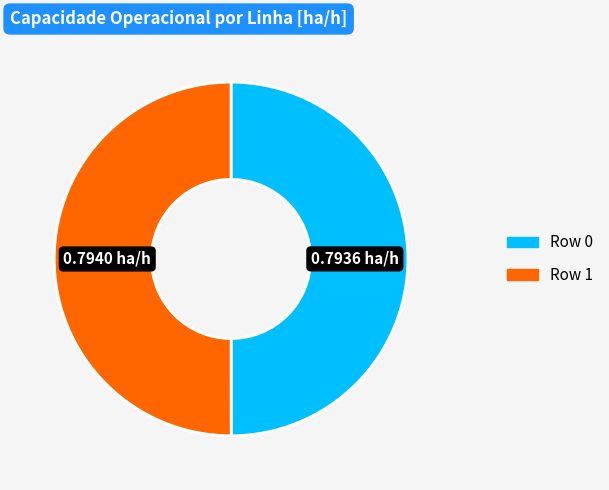

Count the number of slices in the pie.

2